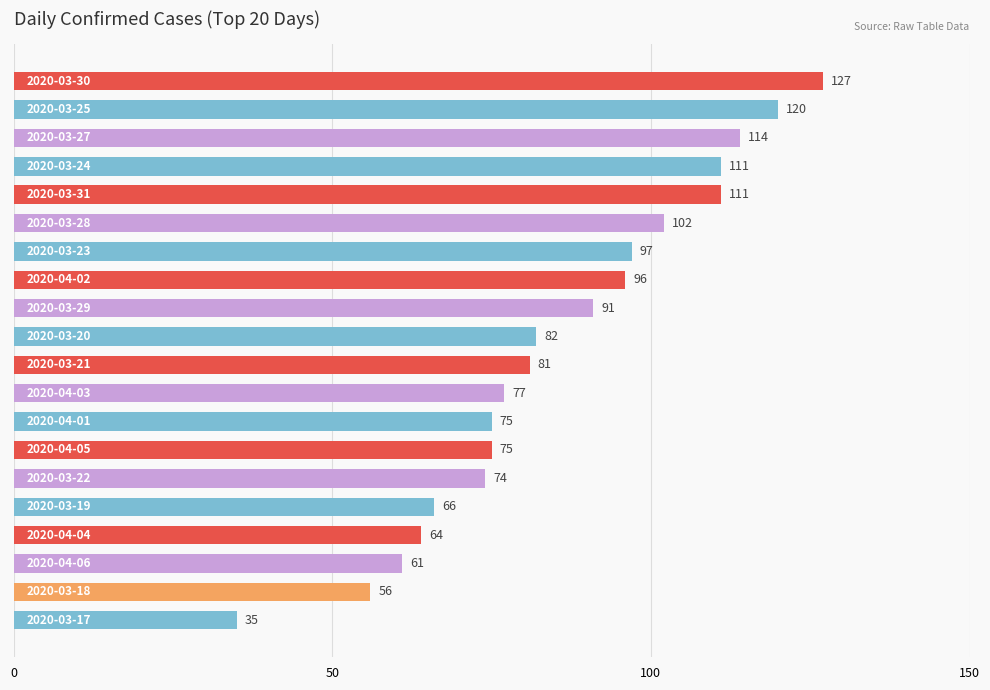

What is the difference between the maximum and minimum values?

92